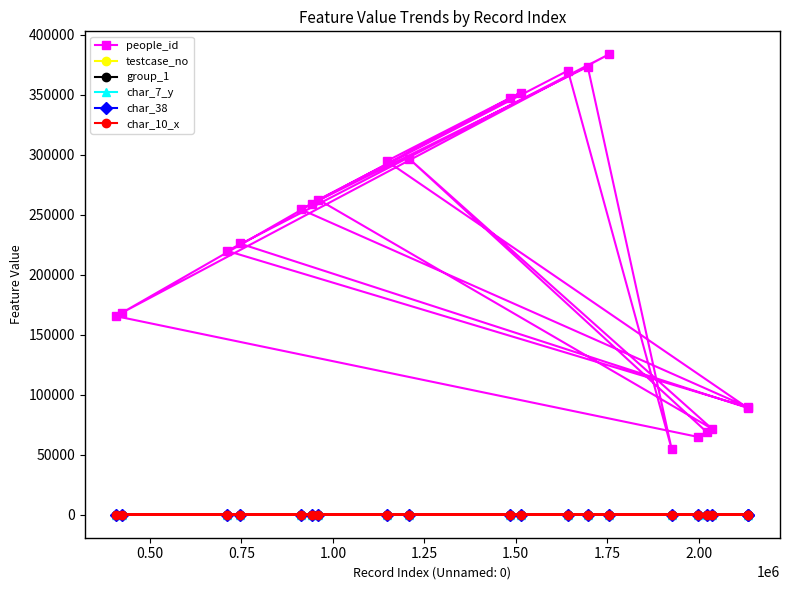

Which series has the largest total across all categories?

people_id